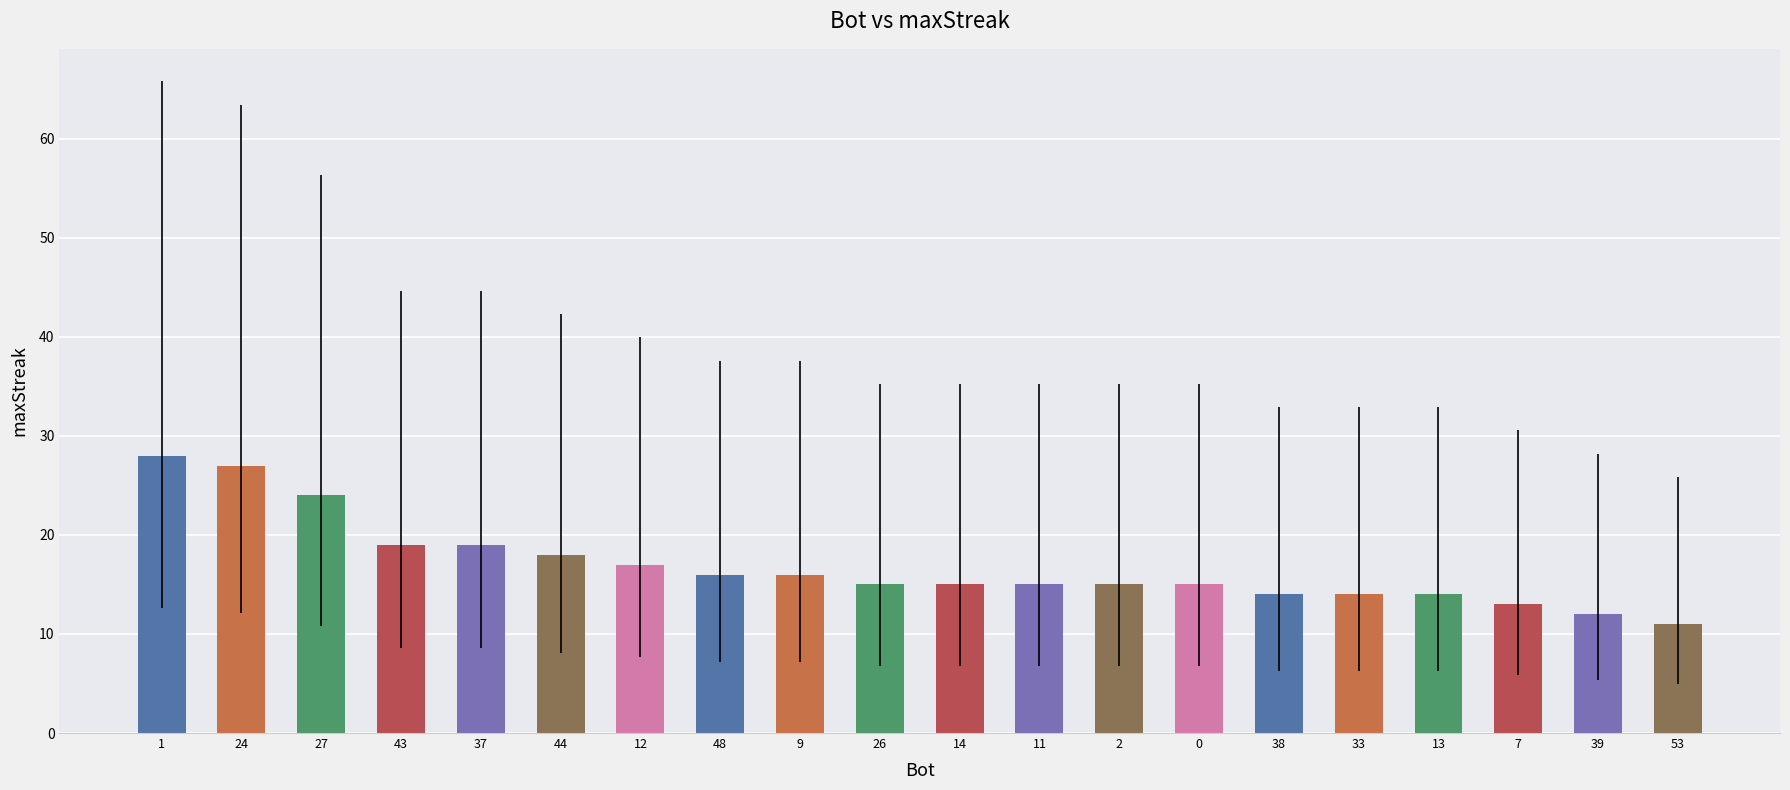

What is the change in value from 44 to 13?

-4